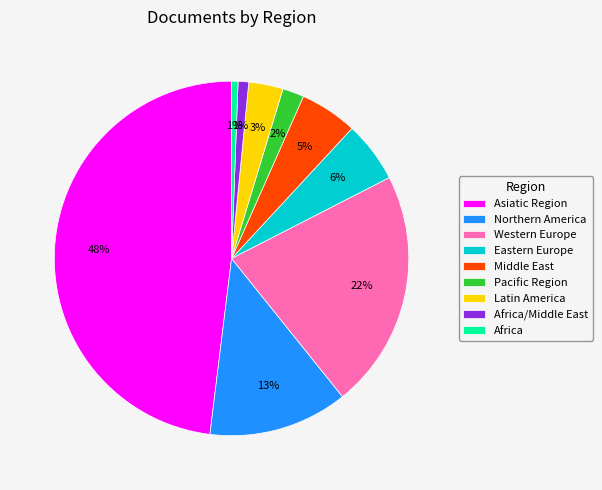

How many slices are in this pie chart?

9